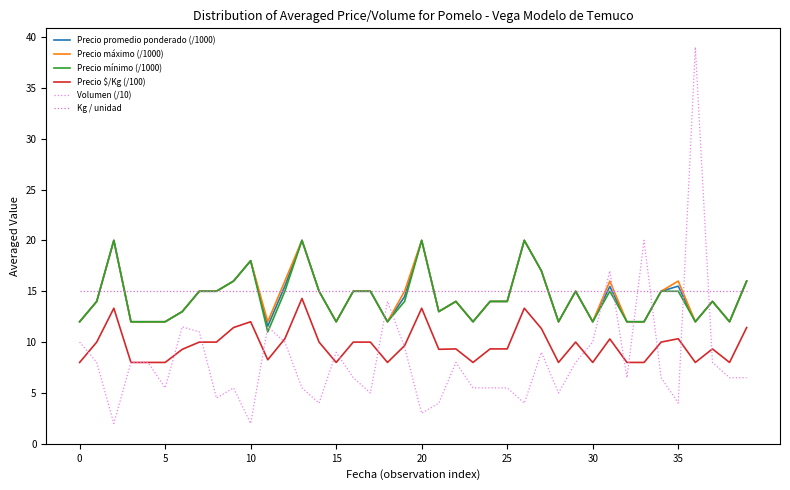

What is the value of the Precio promedio ponderado (/1000) point at the 13th from the left?

15.5